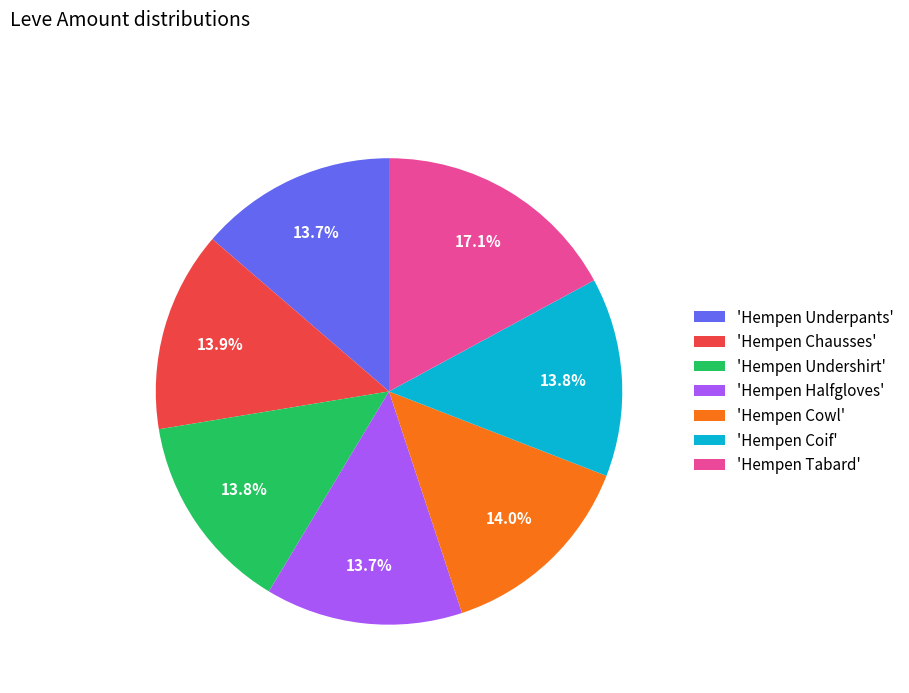

Which category has the biggest portion of the pie?

'Hempen Tabard'